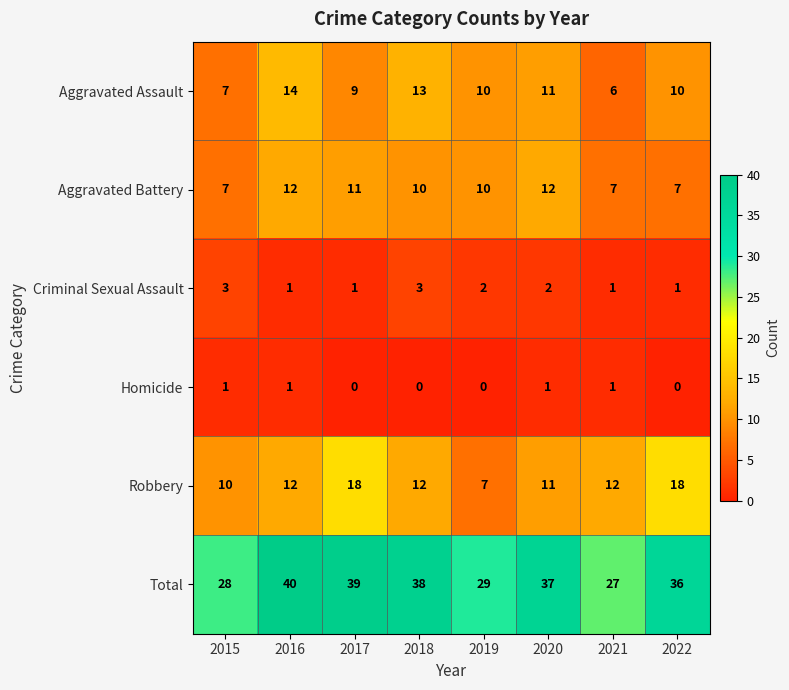

Where does the Aggravated Assault series first go above 10?

2016